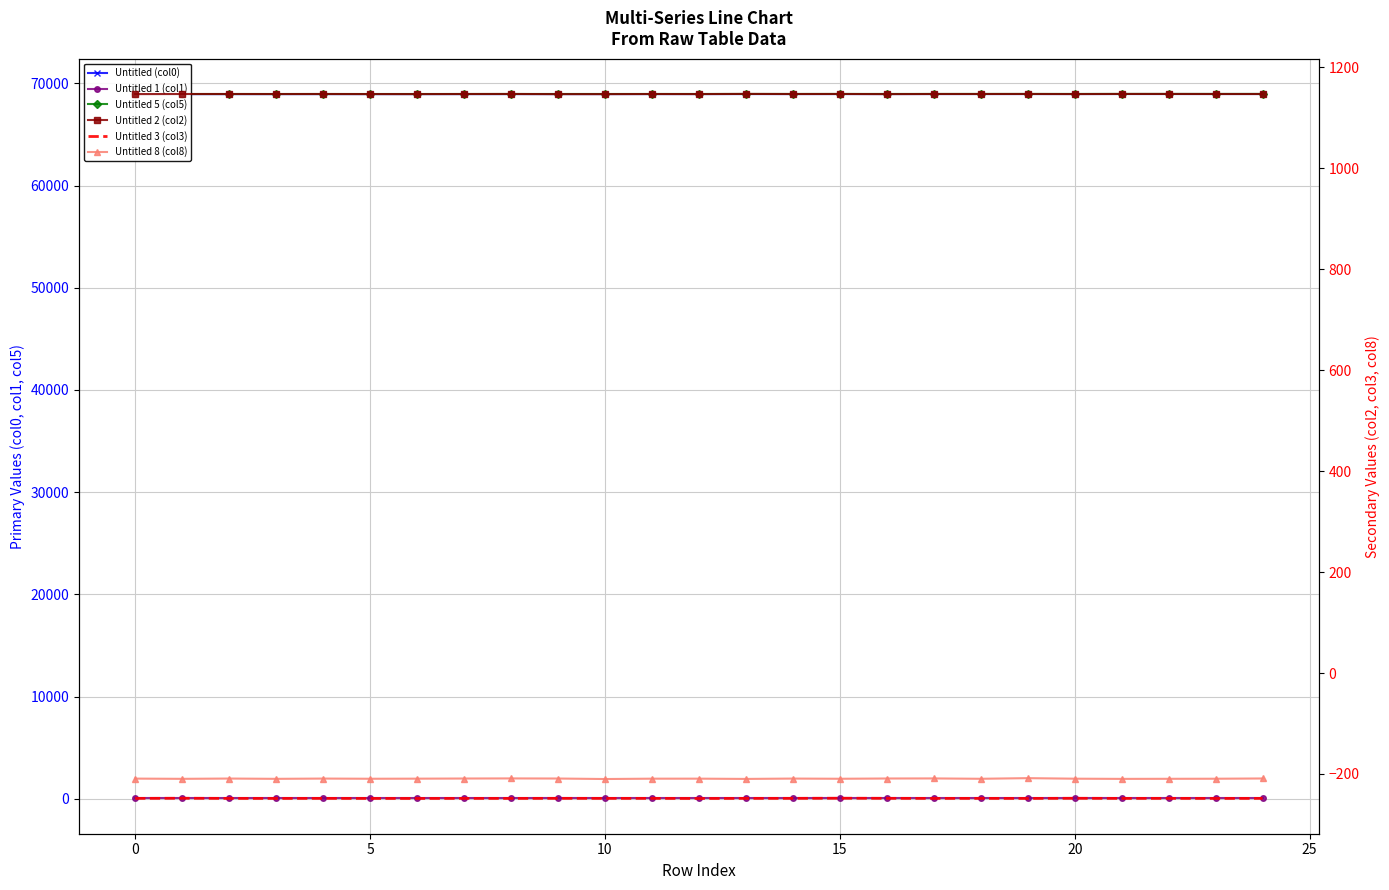

Which series has the largest total across all categories?

Untitled 5 (col5)